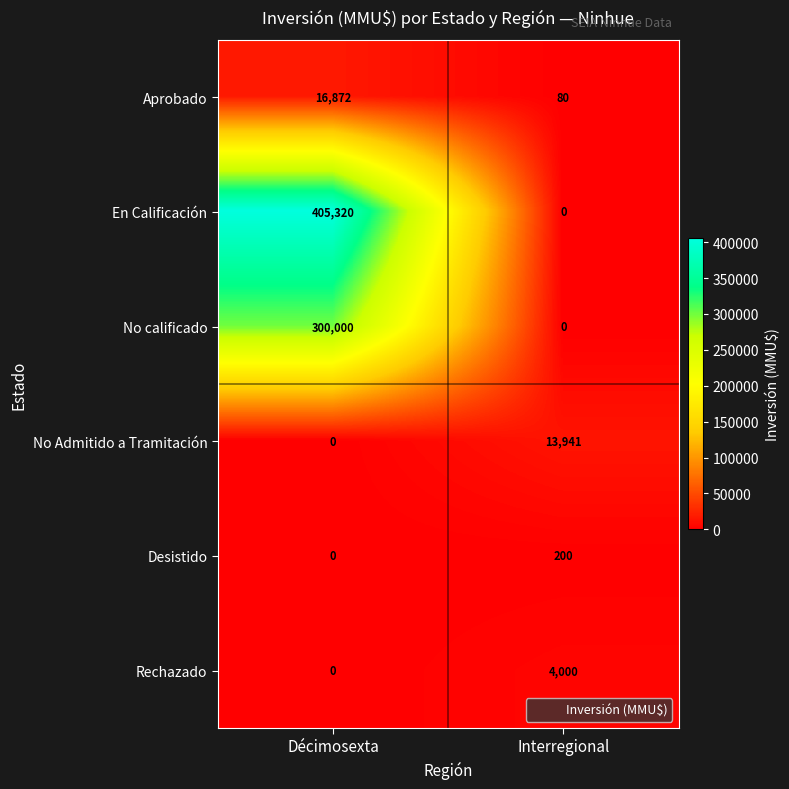

What value does the Aprobado series have at Décimosexta, to the nearest 100?

16900